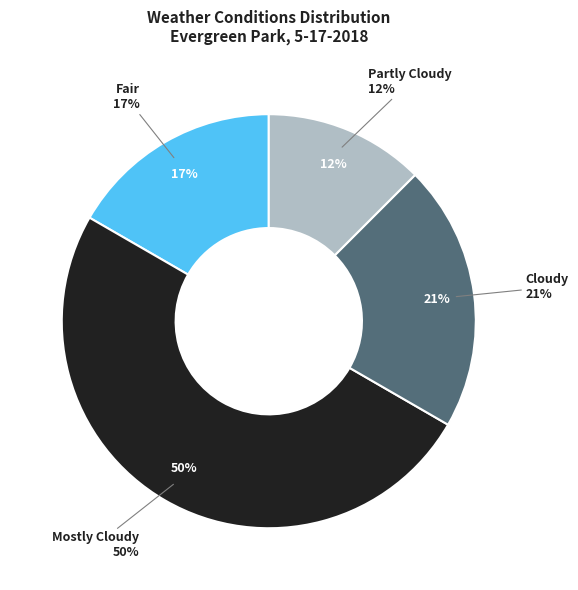

Is it true that Cloudy is 31% of the pie?

False